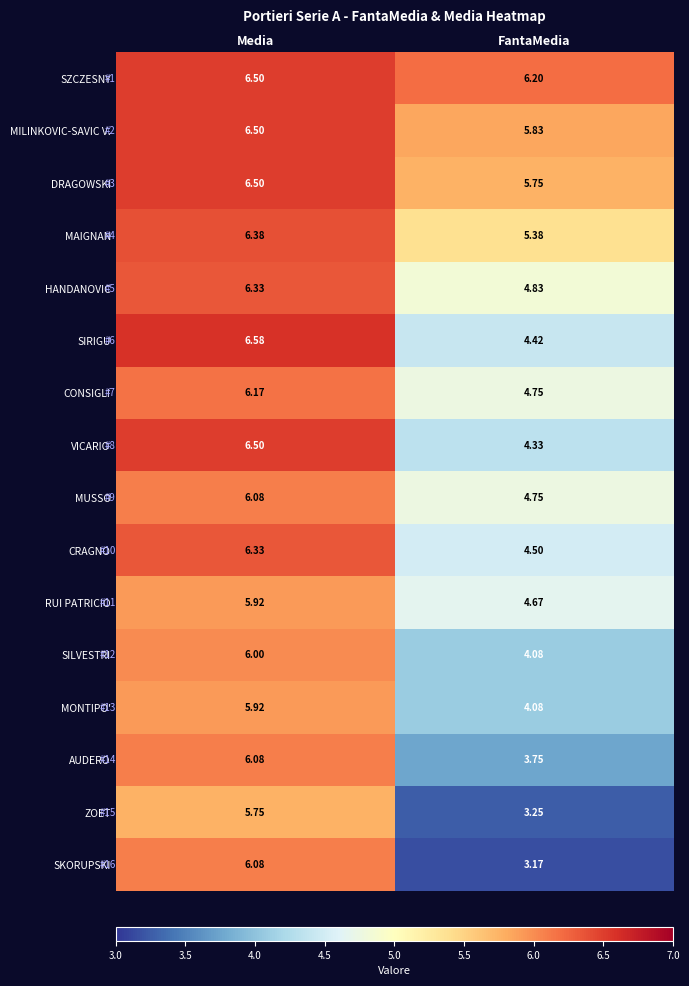

Which category has the highest value in the VICARIO series?

Media